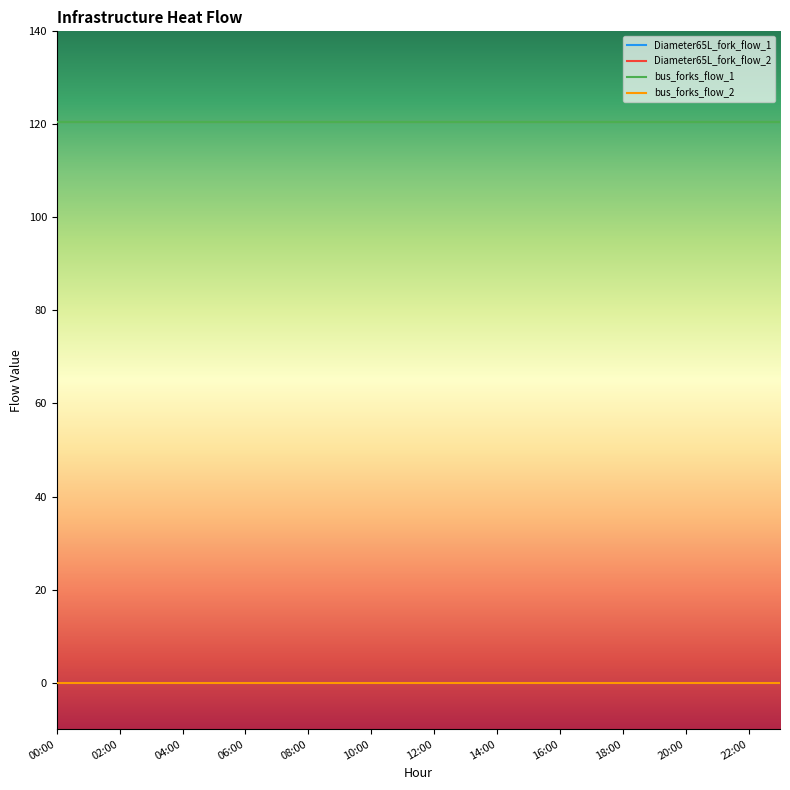

What is the label of the 11th point from the right?

13:00